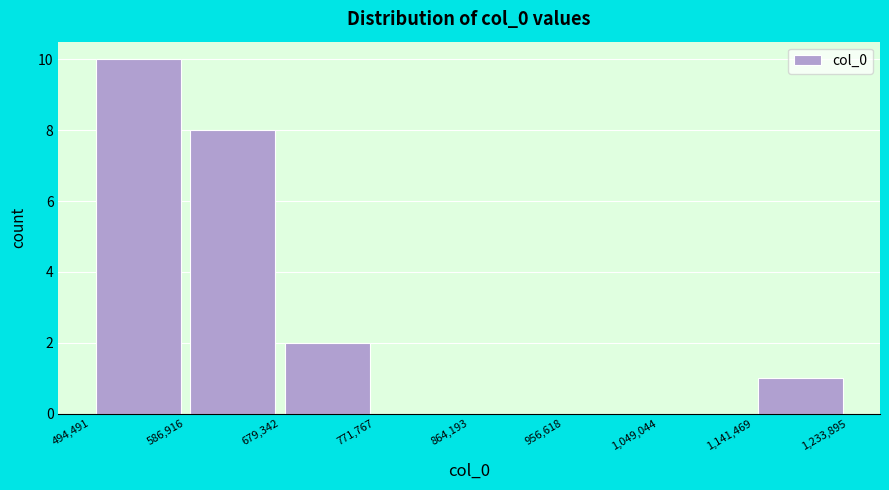

Reading left to right, transcribe this chart: for each bar, give the range it covers on the x-axis and its height. The values are not printed on the chart, so give them approximately, as read against the axis.

494,491 to 586,916: 10
586,916 to 679,342: 8
679,342 to 771,767: 2
771,767 to 864,193: 0
864,193 to 956,618: 0
956,618 to 1,049,044: 0
1,049,044 to 1,141,469: 0
1,141,469 to 1,233,895: 1